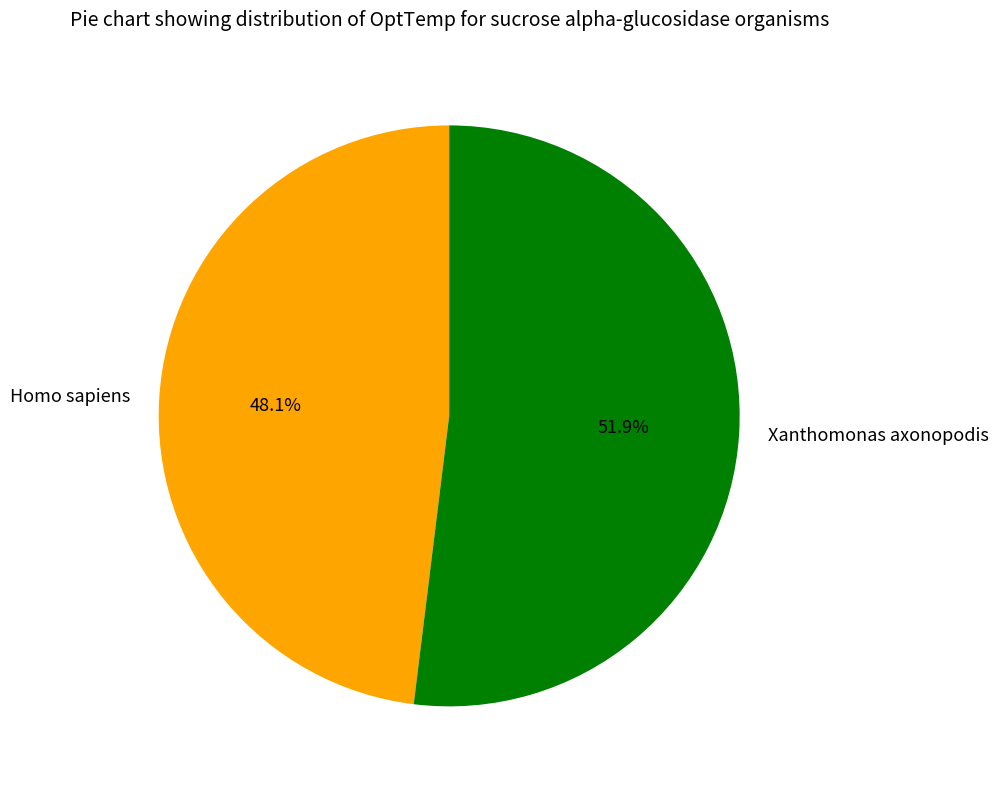

True or false: Homo sapiens accounts for 53% of the total.

False